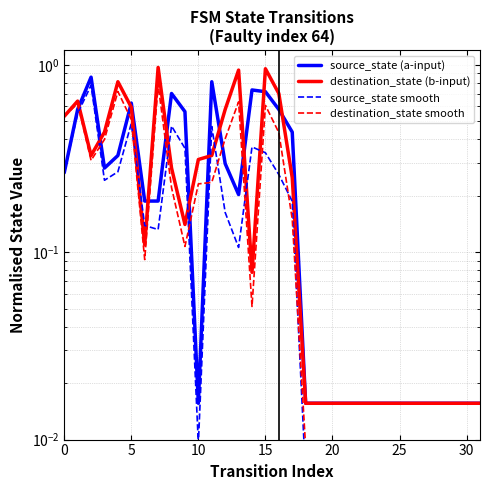

What is the spread (max minus min) of values at 13?

0.8